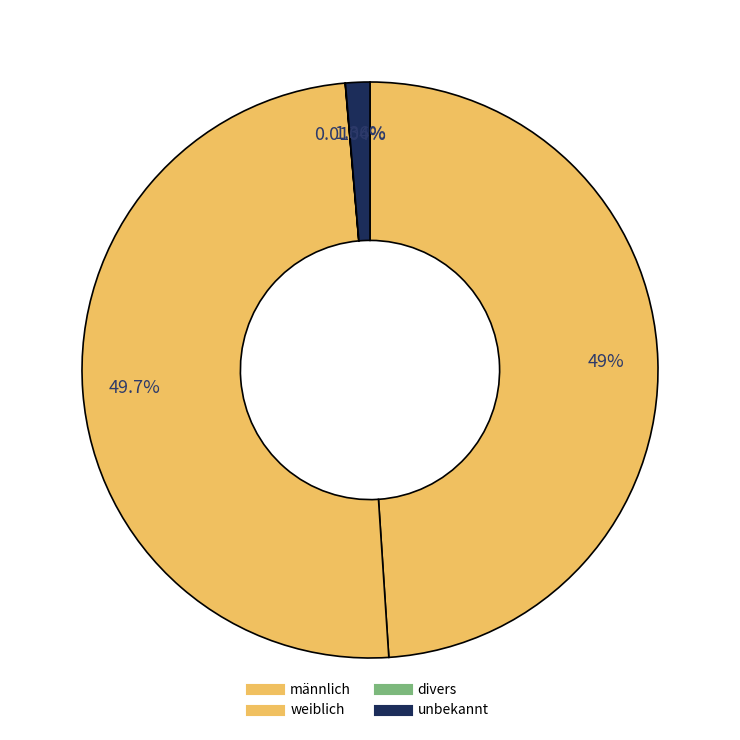

Combined, do unbekannt and weiblich account for over 50%?

Yes